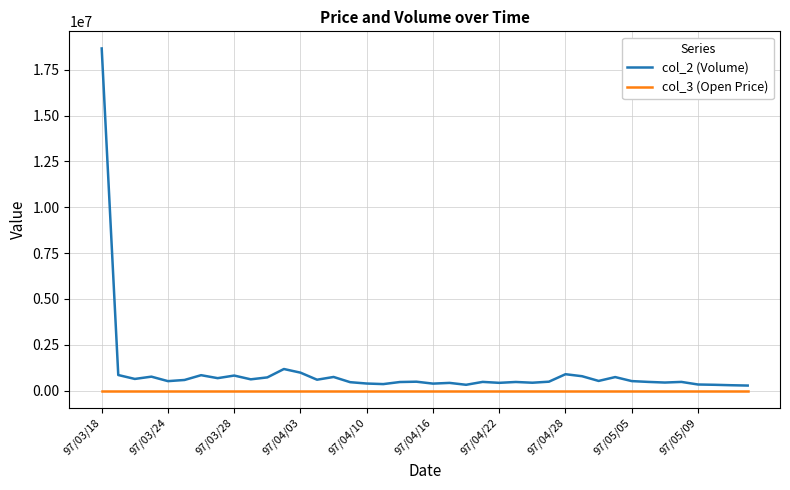

Which series has the largest total across all categories?

col_2 (Volume)